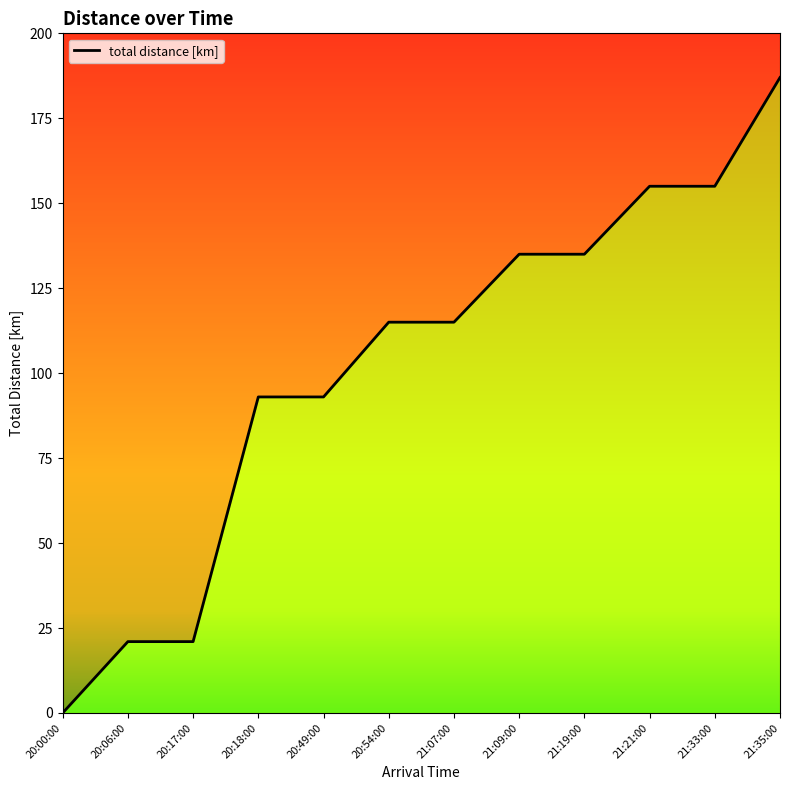

Reading left to right, list all the values displayed in this chart.

0	21	21	93	93	115	115	135	135	155	155	187